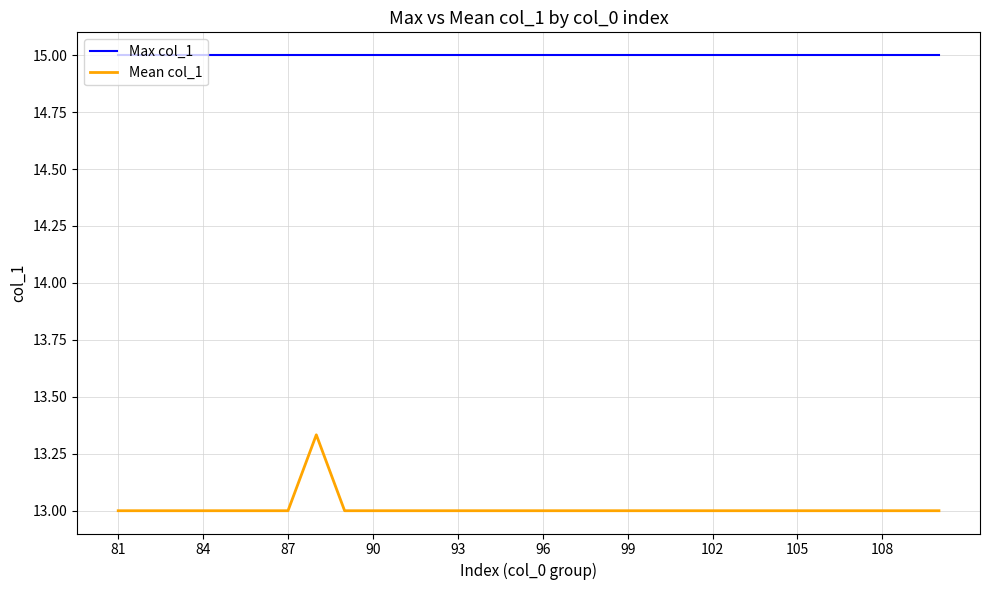

Rank the series by their maximum value, from lowest to highest.

Mean col_1, Max col_1